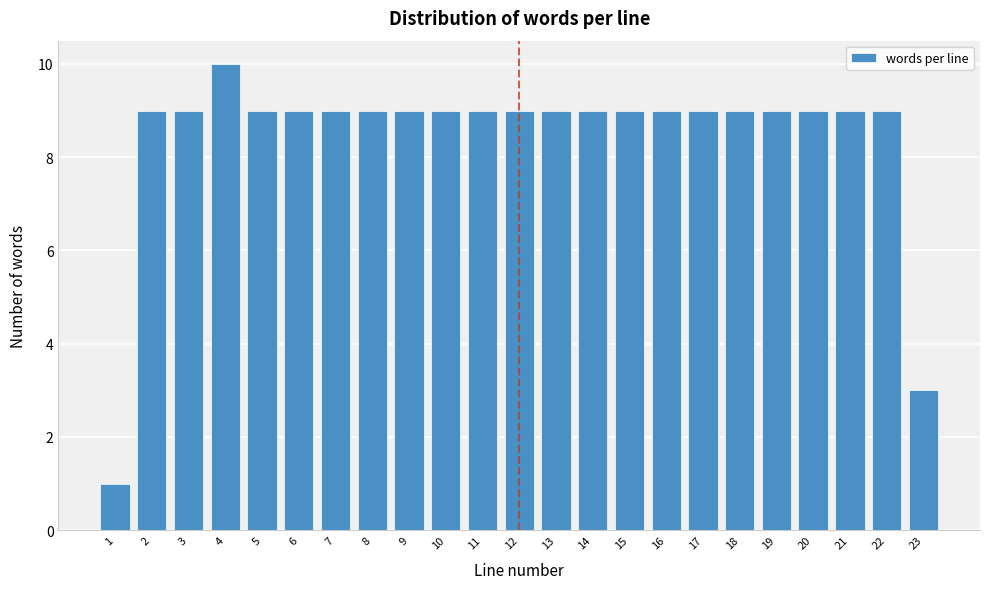

Reading right to left, list all the values displayed in this chart.

3	9	9	9	9	9	9	9	9	9	9	9	9	9	9	9	9	9	9	10	9	9	1